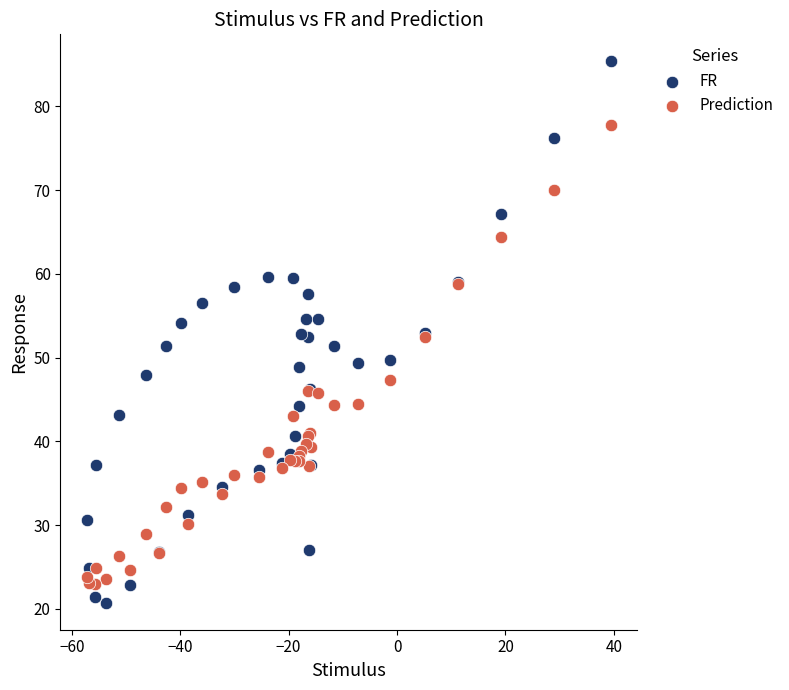

Which series has the largest Y range (max minus min)?

FR